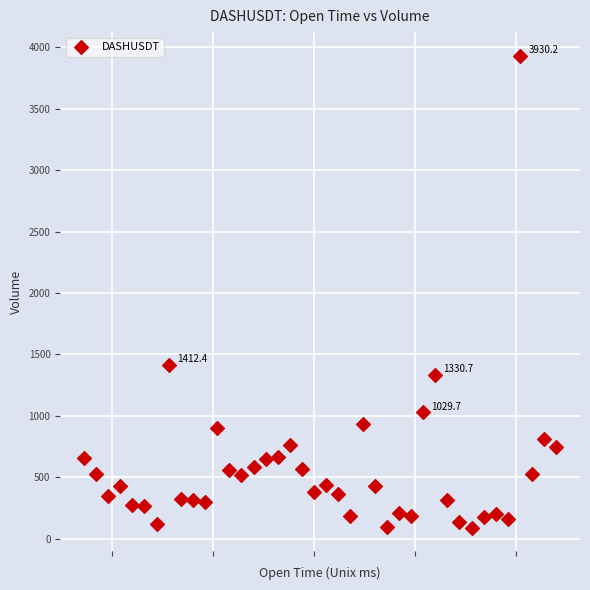

What Y value in the scatter plot is closest to 2009?

1412.4